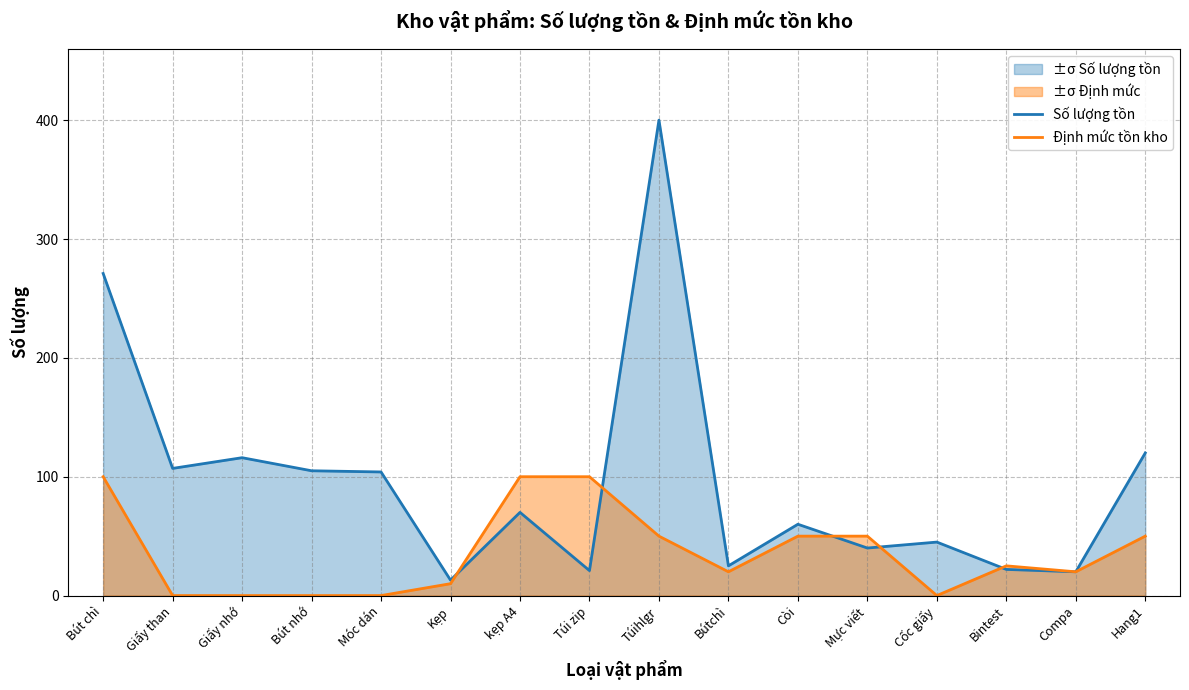

How many lines are shown in the chart?

2